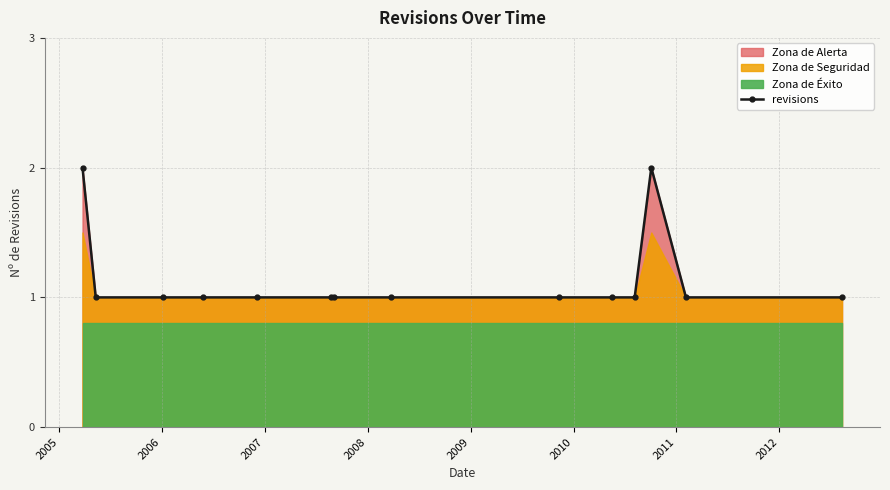

True or false: revisions has more than 0 interior local peaks.

True